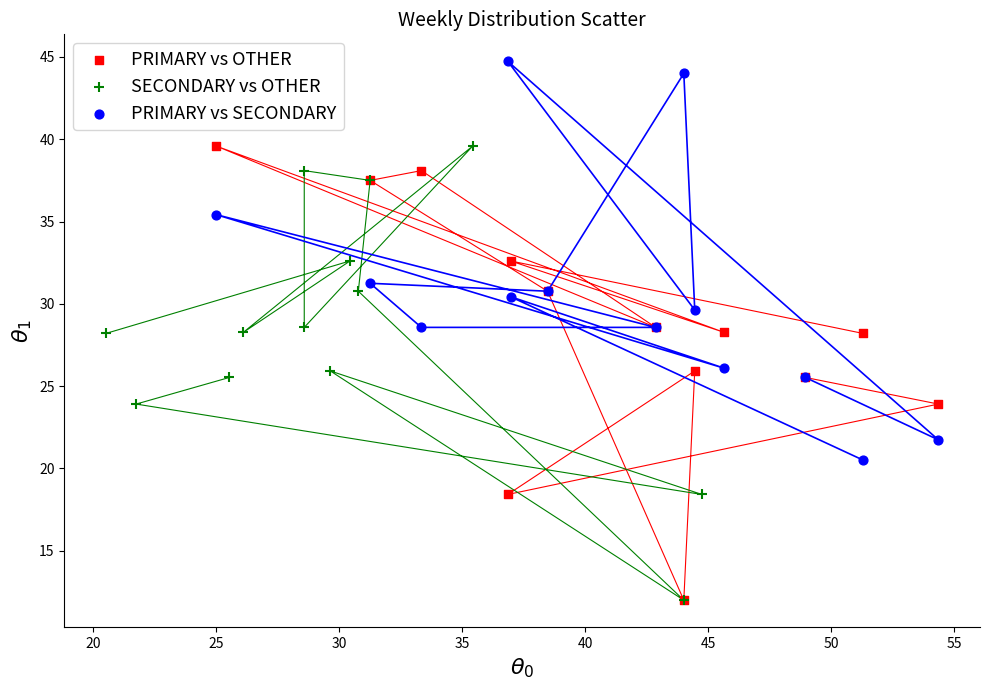

Which series contains the highest Y value?

PRIMARY vs SECONDARY